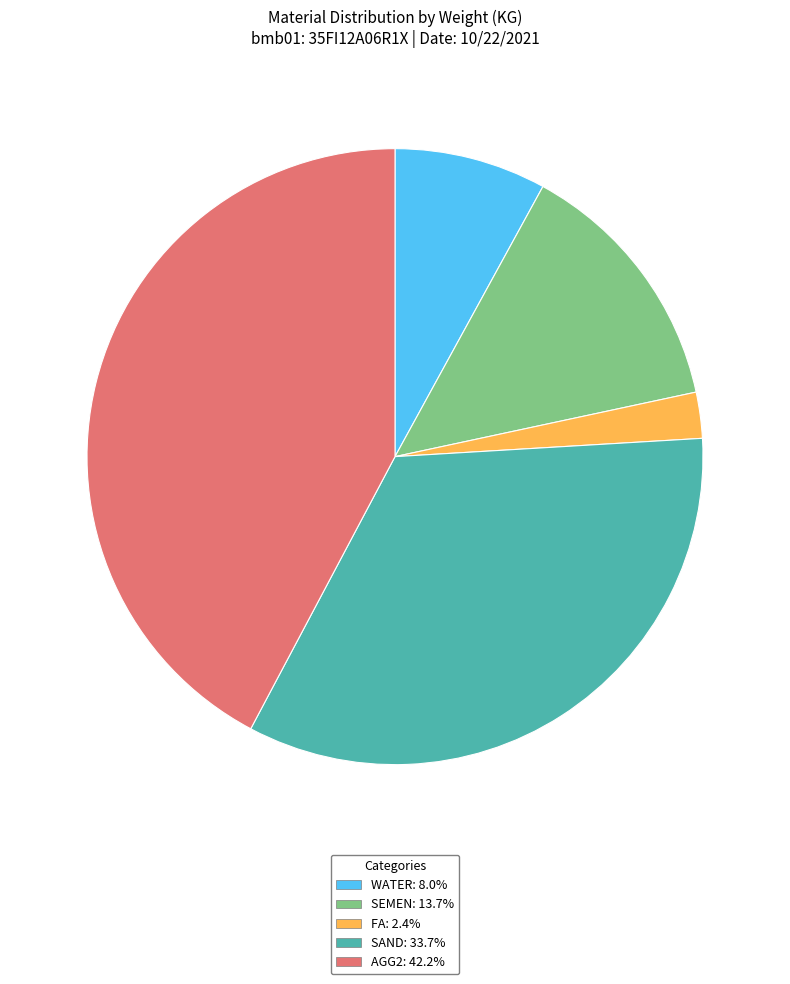

Does any single category account for the majority?

No